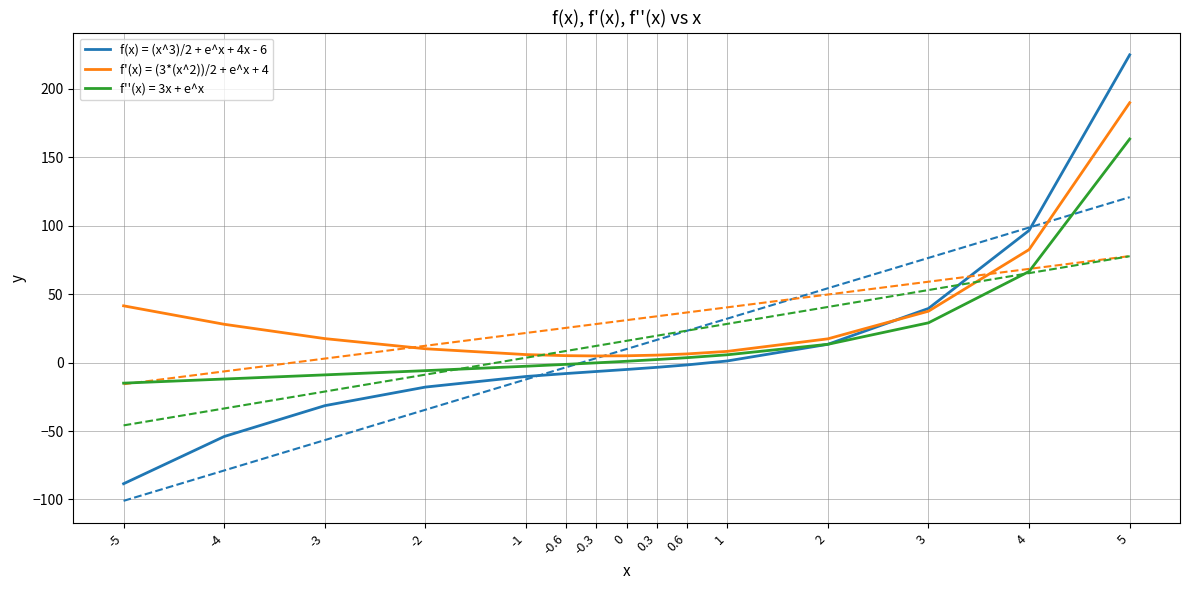

Is the value of f'(x) = (3*(x^2))/2 + e^x + 4 at 0.6 greater than the value of f(x) = (x^3)/2 + e^x + 4x - 6 at -4?

Yes